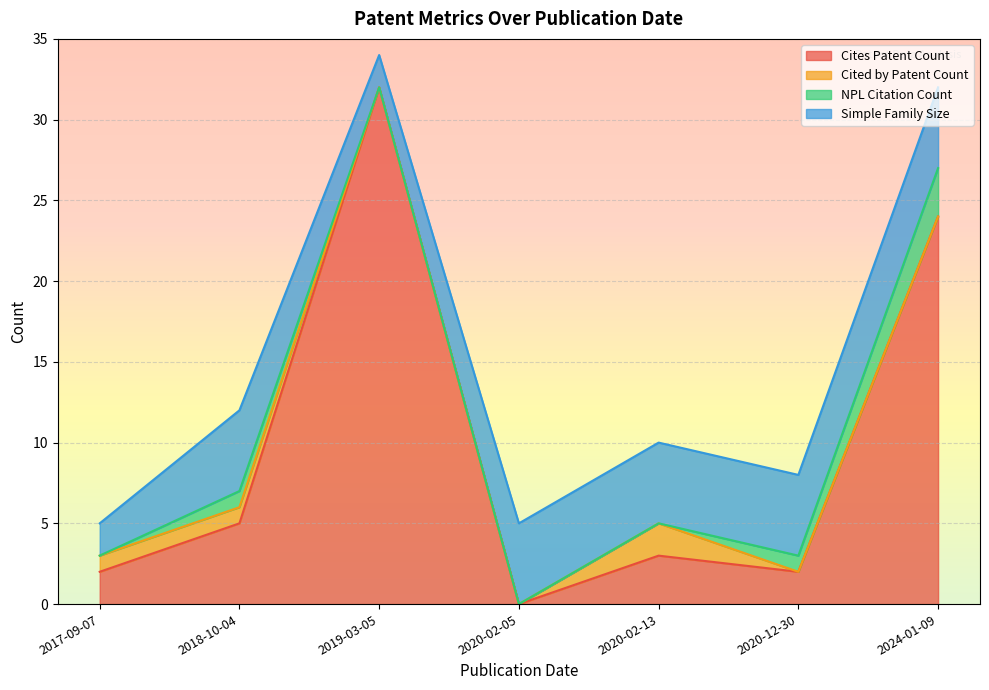

True or false: Simple Family Size and NPL Citation Count intersect in this chart.

False